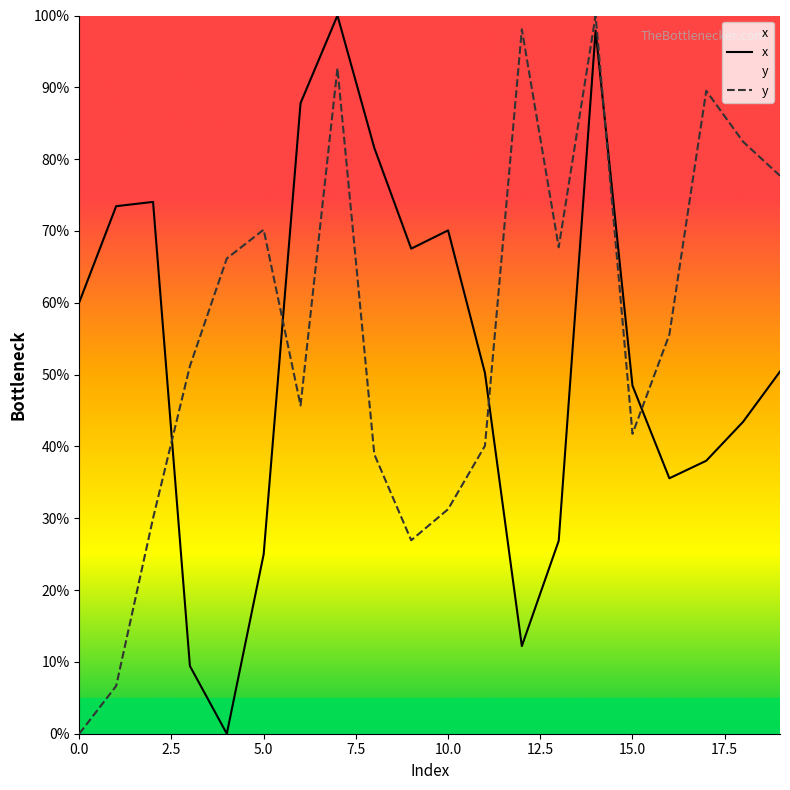

How many values in the x series exceed 50?

11